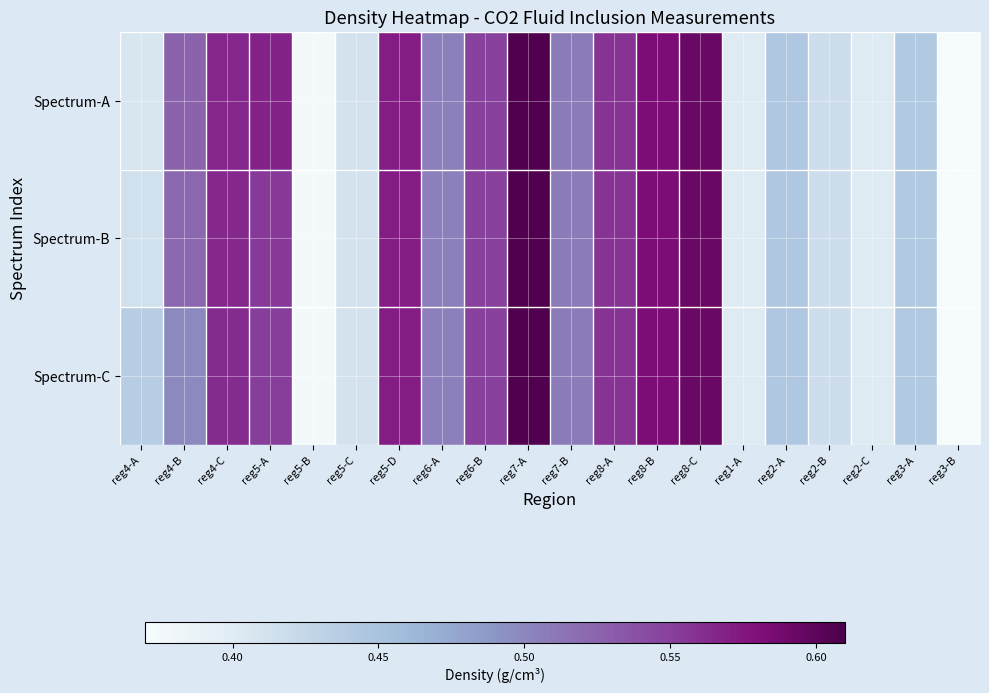

Which series changed the most between reg5-B and reg3-A?

Spectrum-A